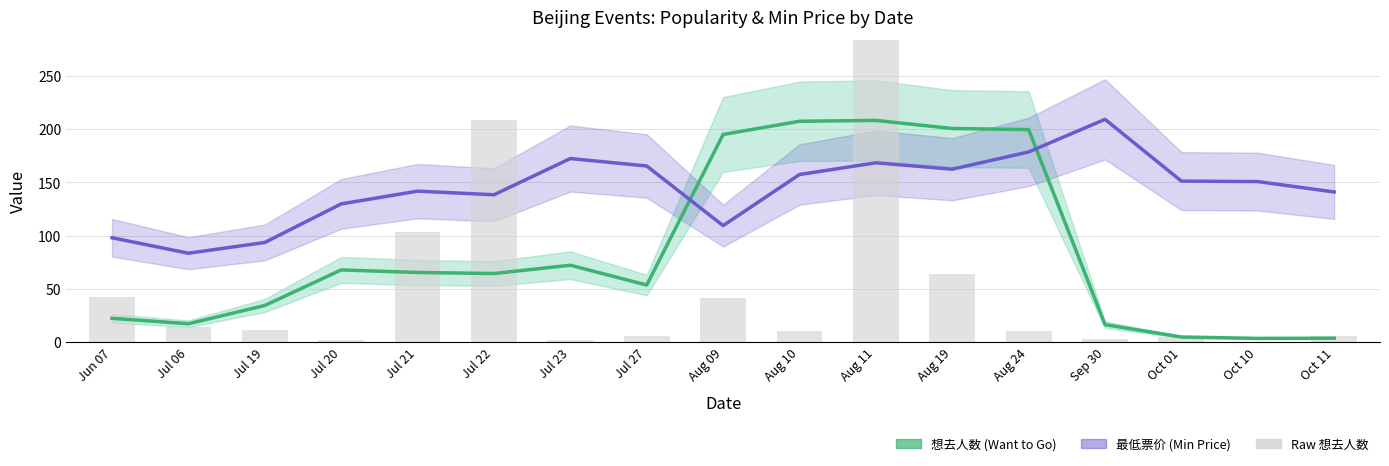

Which category has the lowest value in the 最低票价 (Min Price) series?

Jul 06